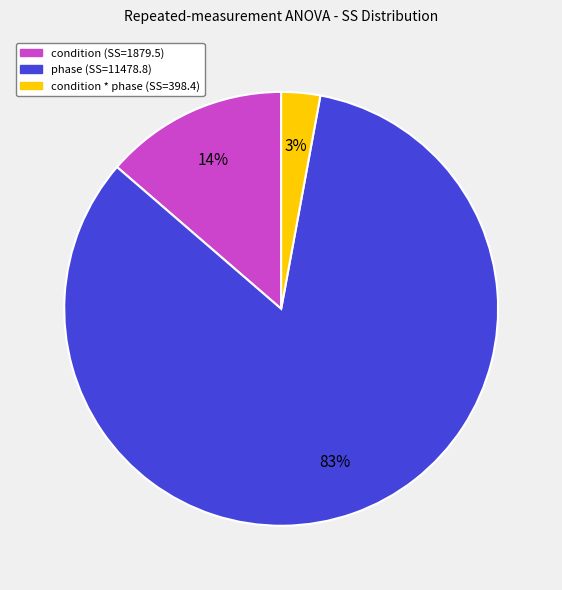

To the nearest percent, what is the average slice percentage?

33%